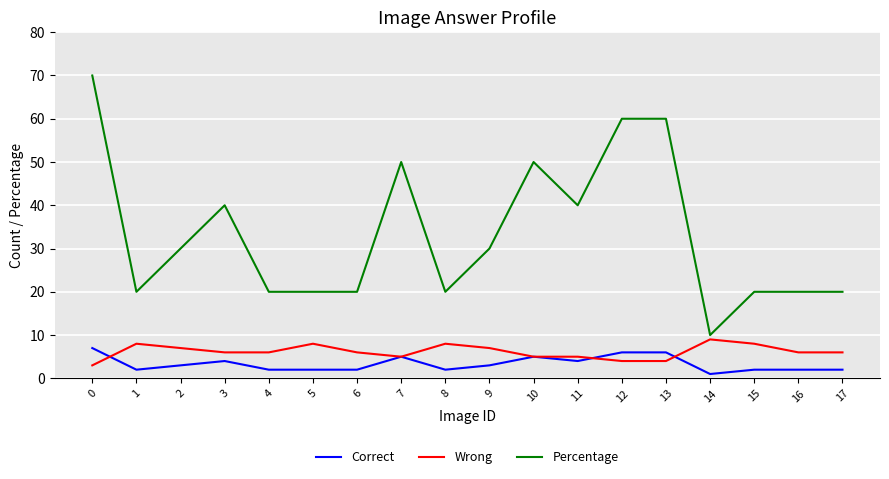

Is the value of Percentage at 0 greater than the value of Correct at 4?

Yes